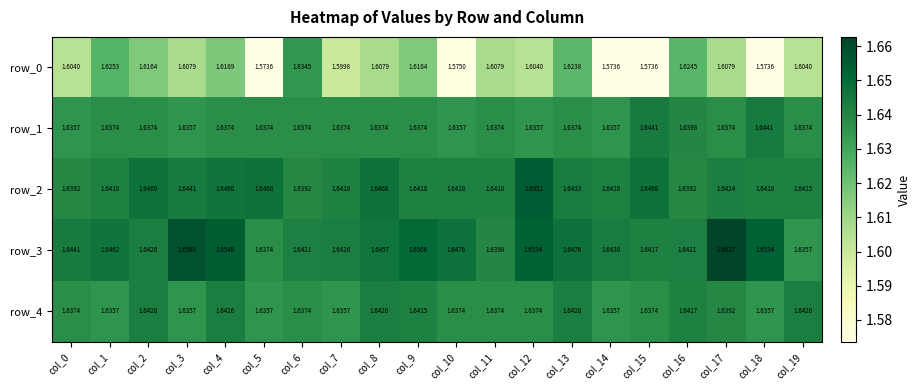

At how many categories does at least one series exceed 1?

20